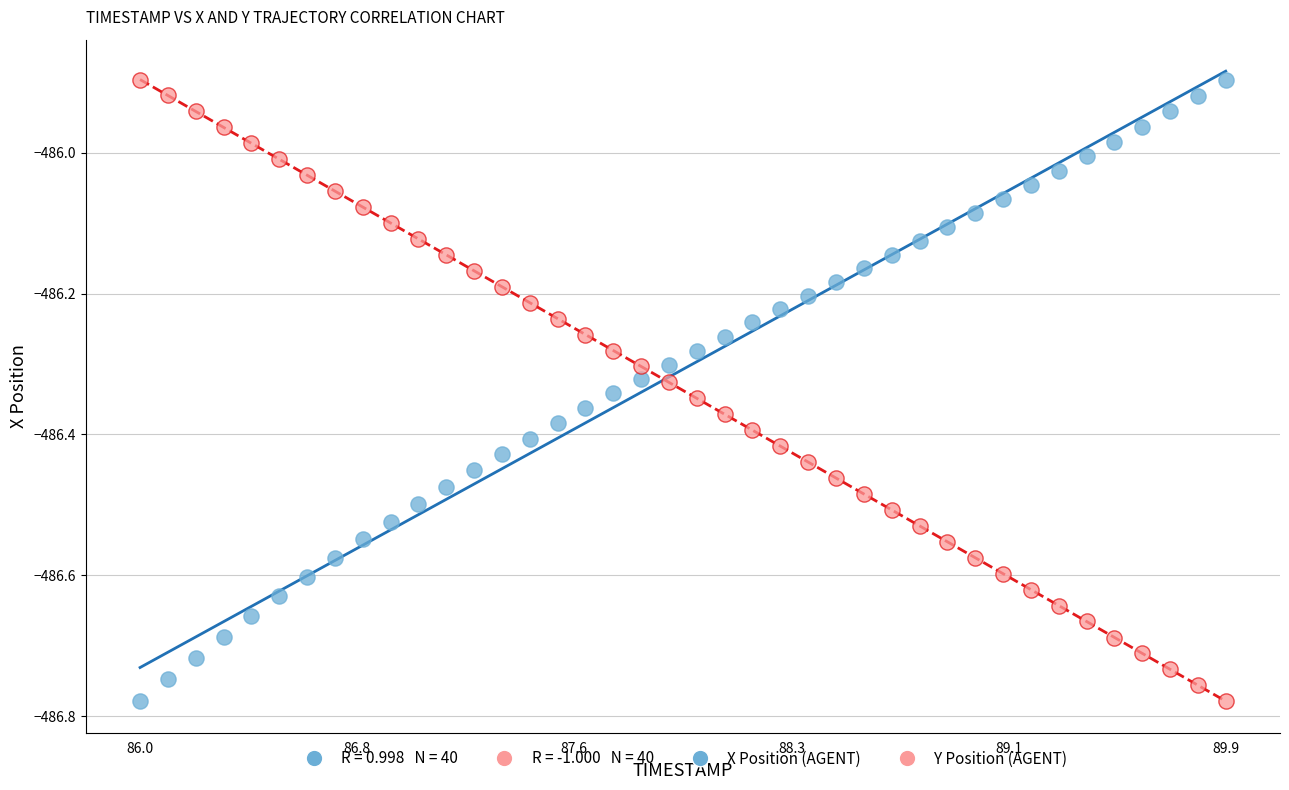

What is the X range (max minus min) for the scatter plot?

3.9